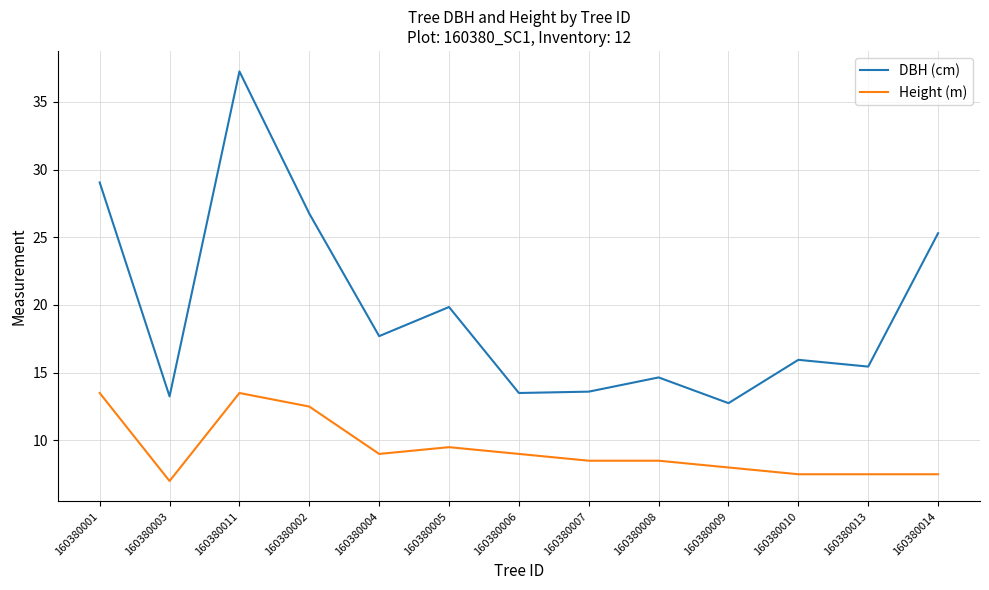

What are all the series names shown in the legend?

DBH (cm), Height (m)